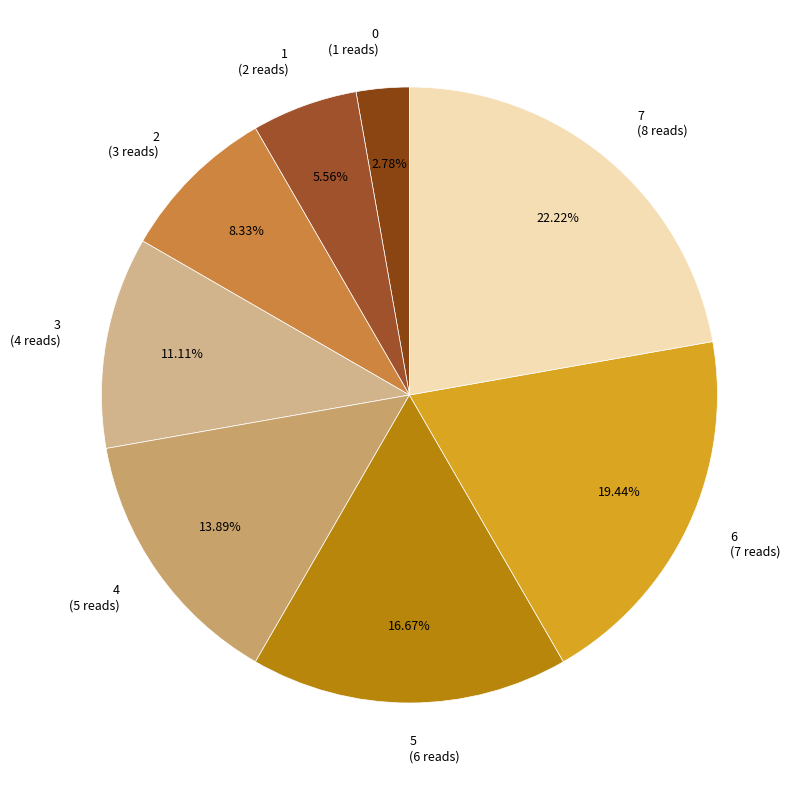

To the nearest percent, what is the average slice percentage?

12%